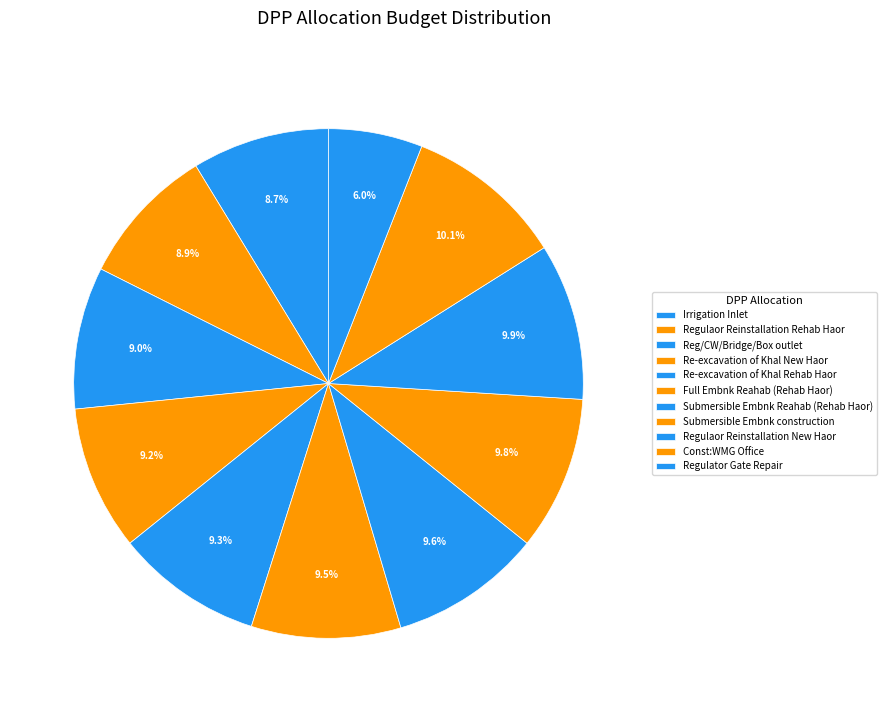

To the nearest percent, what percentage of the pie is Regulator Gate Repair?

6%